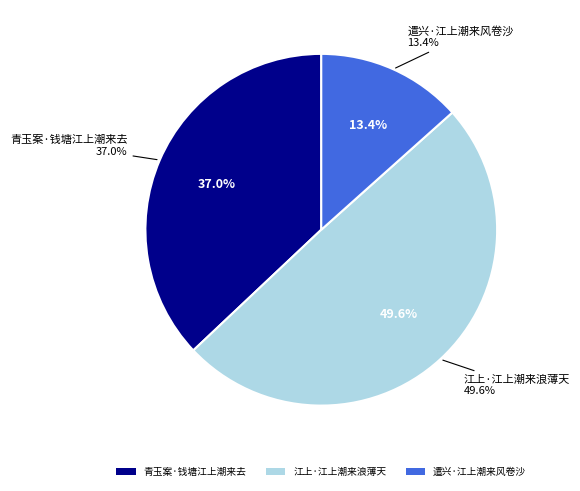

Does 遣兴·江上潮来风卷沙 account for over 50% of the chart?

No